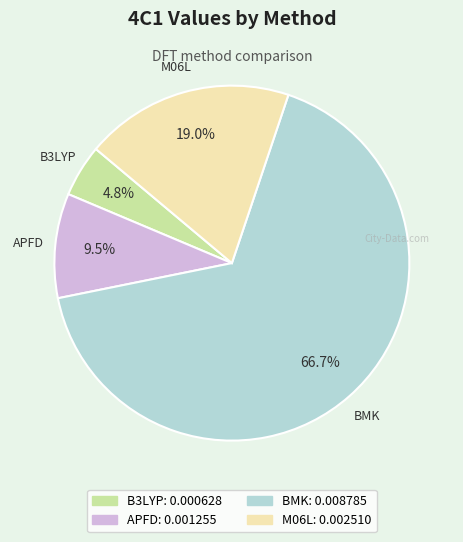

The APFD slice represents 1% of the pie. True or false?

False